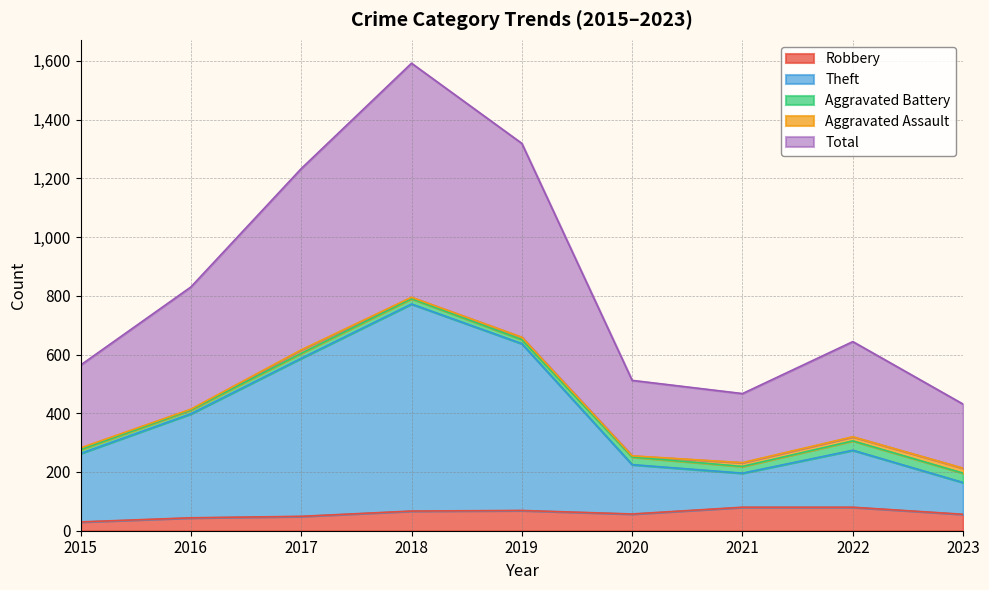

What is the highest value of the Robbery series?

80